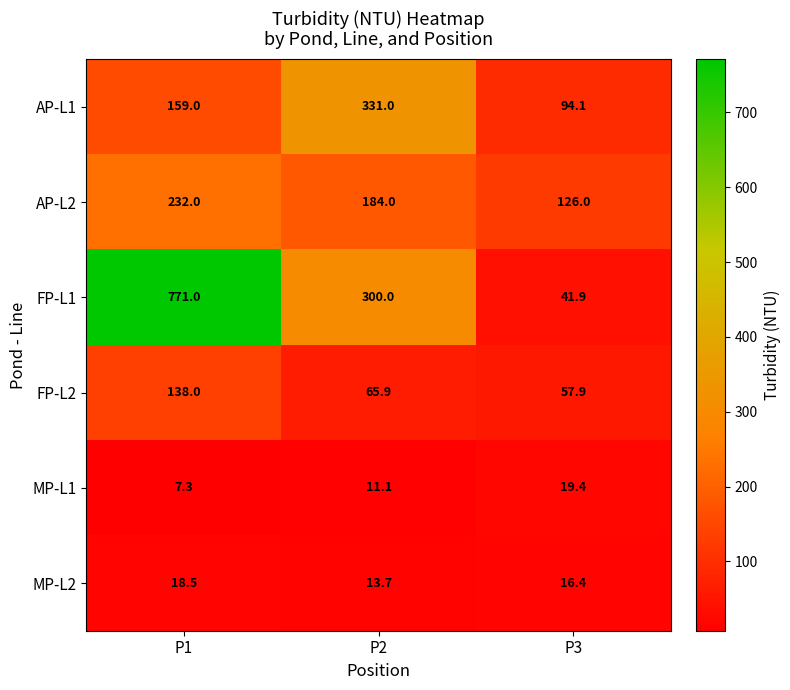

At which label does FP-L2 first exceed 65?

P1